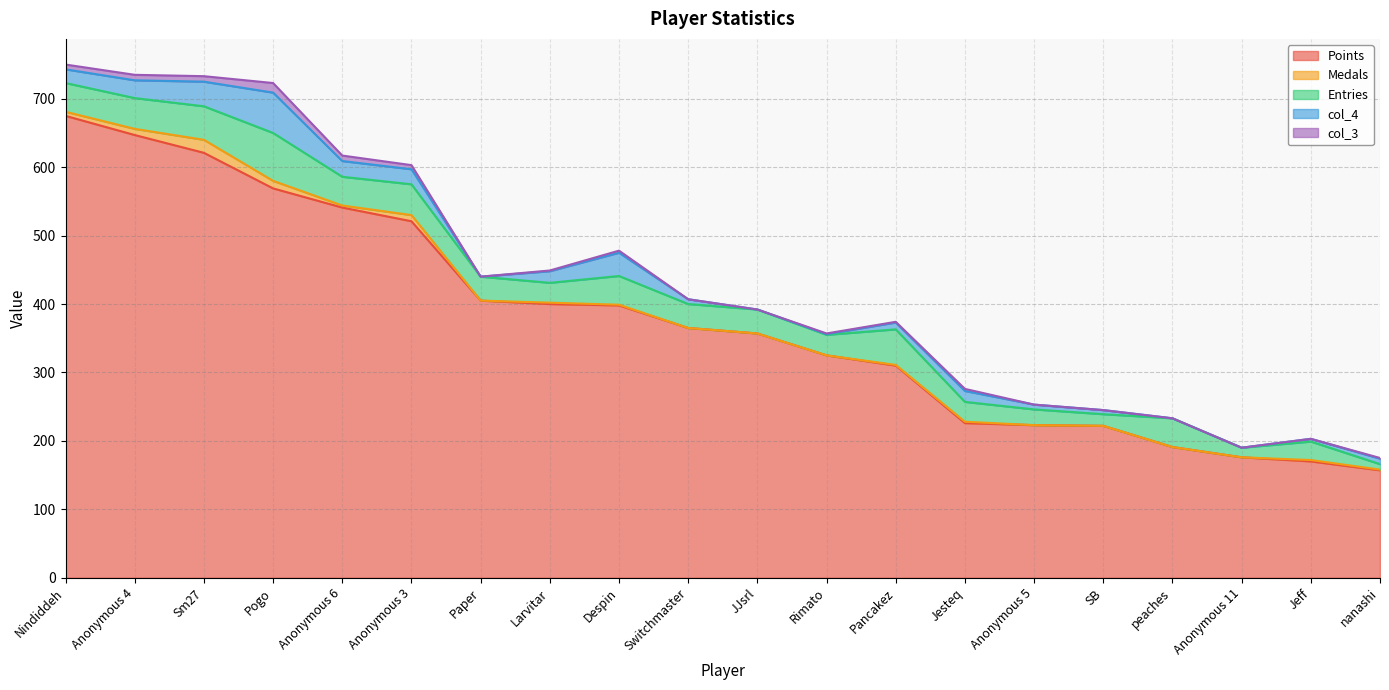

Is it true that col_3 equals 7 at JJsrl?

False